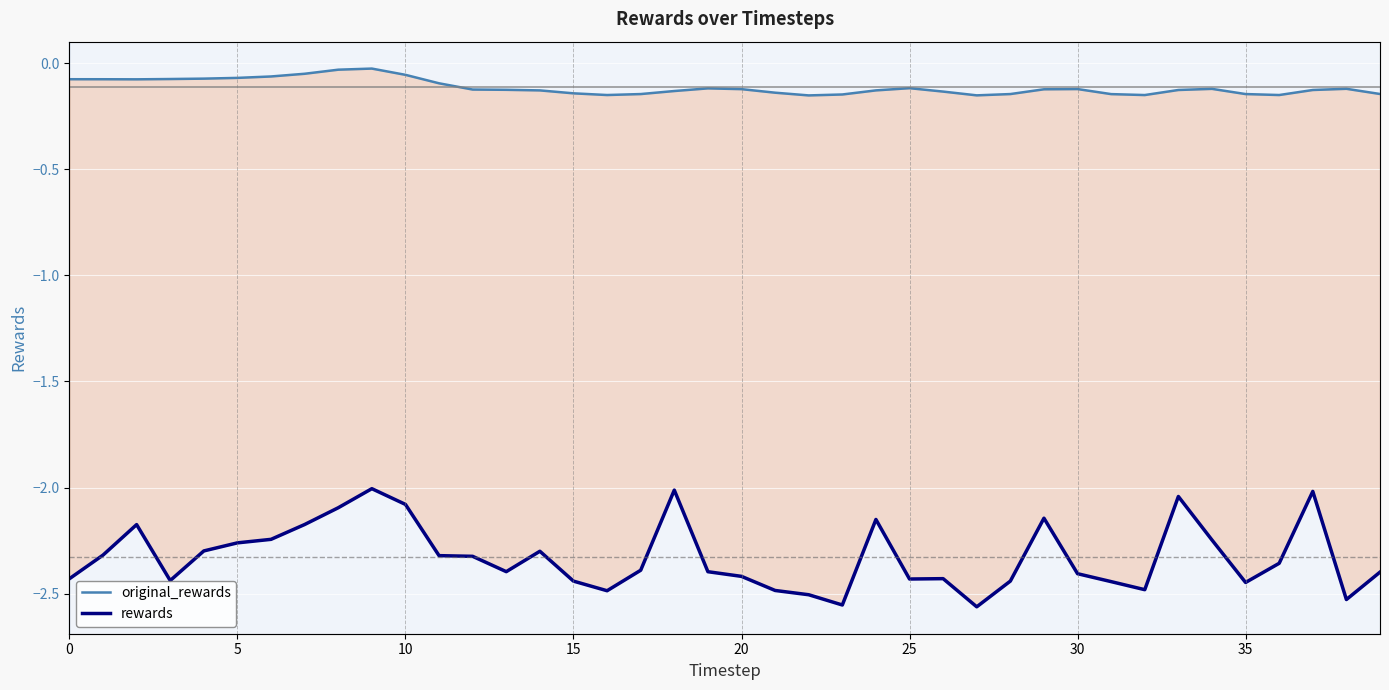

True or false: rewards and original_rewards cross at least once.

False